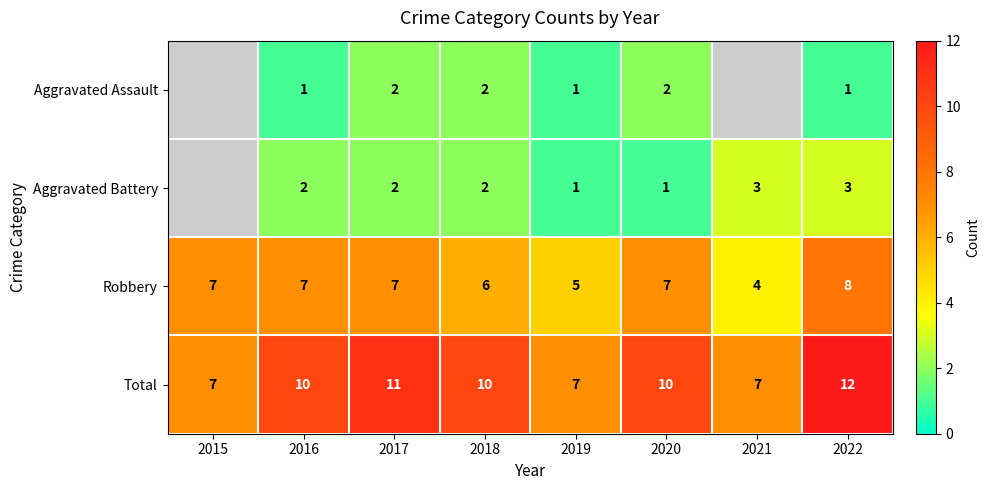

The Total series shows 3 at 2019. True or false?

False